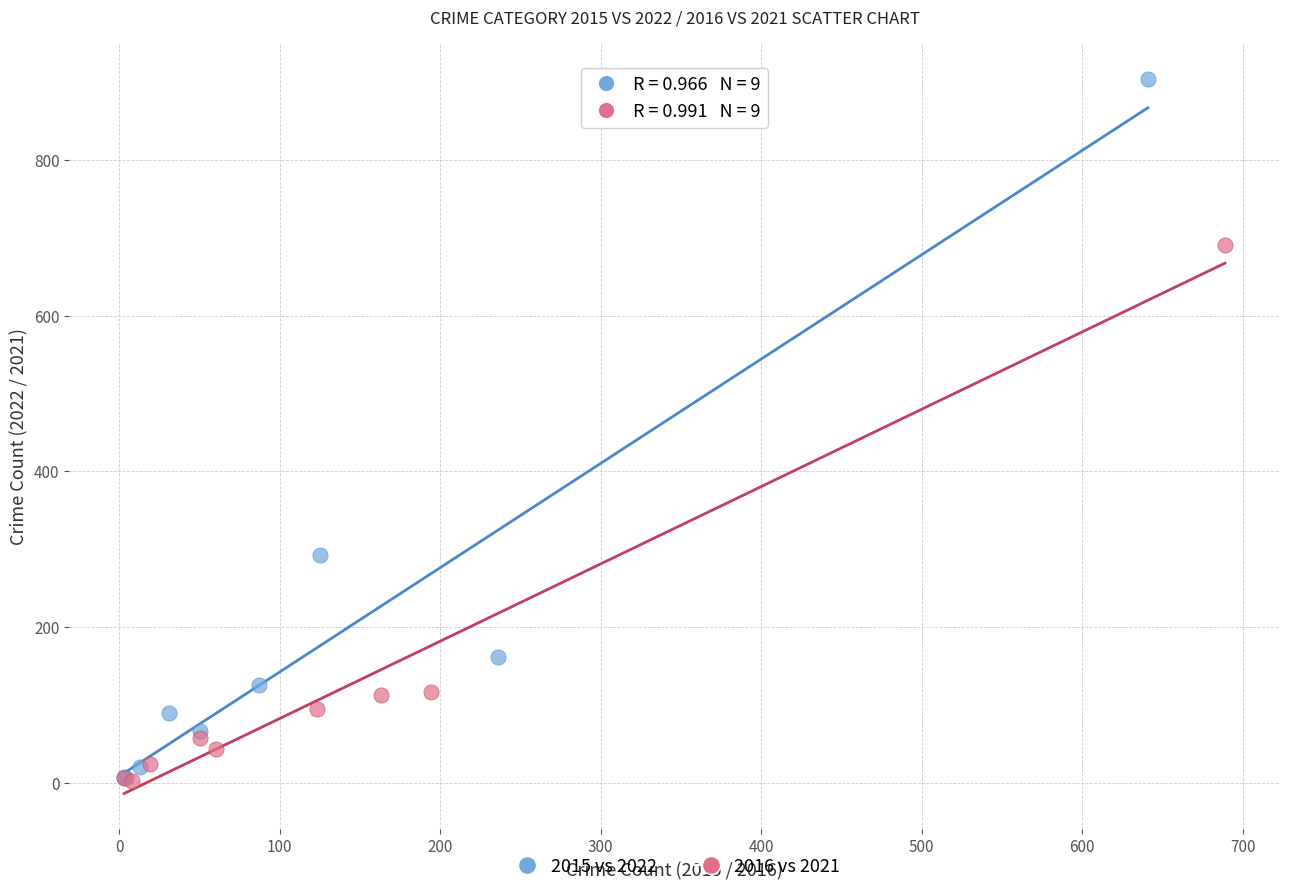

Which series has the widest spread of Y values?

2015 vs 2022